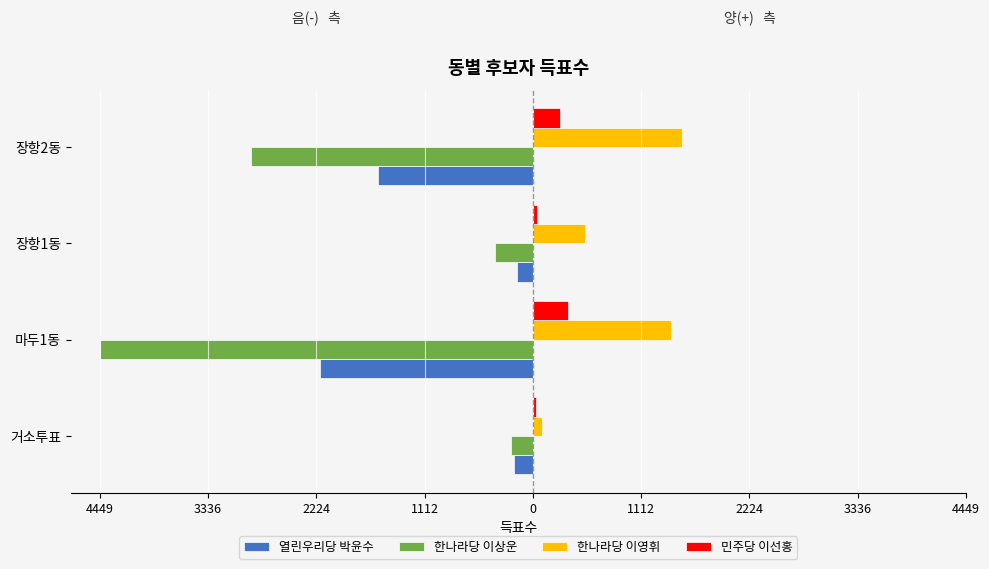

What is the value of the 한나라당 이영휘 bar at the 1st from the left?

95